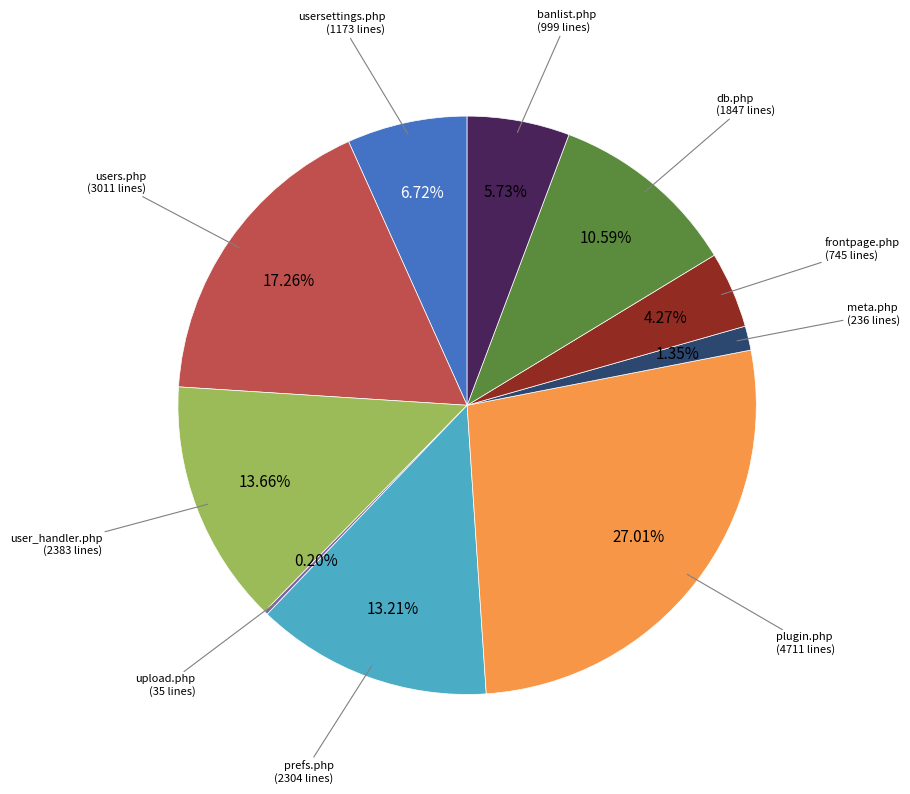

What percentage do db.php and prefs.php together represent?

23.8%